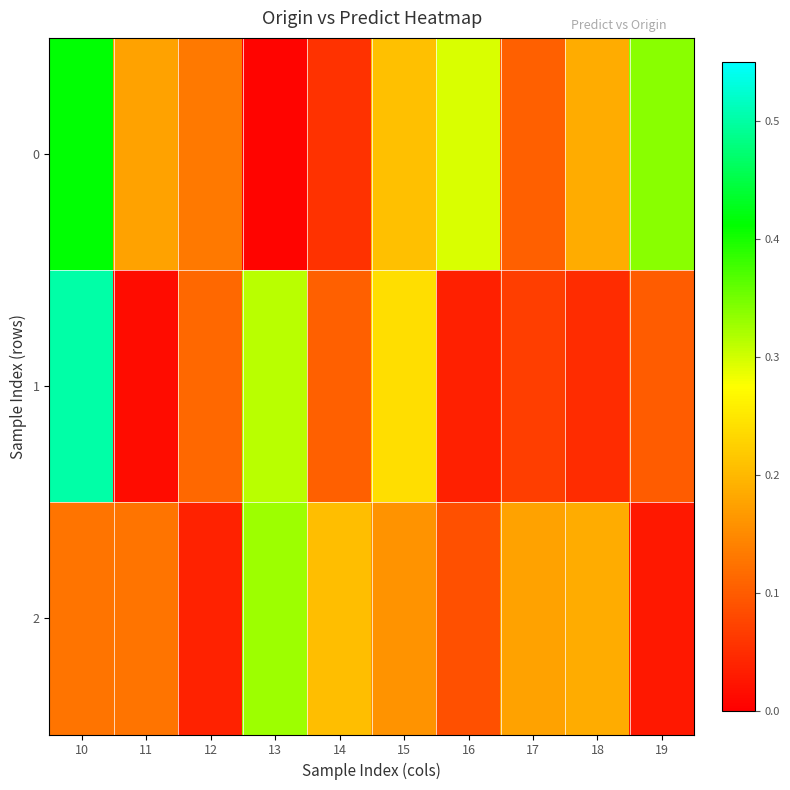

What is the spread (max minus min) of values at 18?

0.1